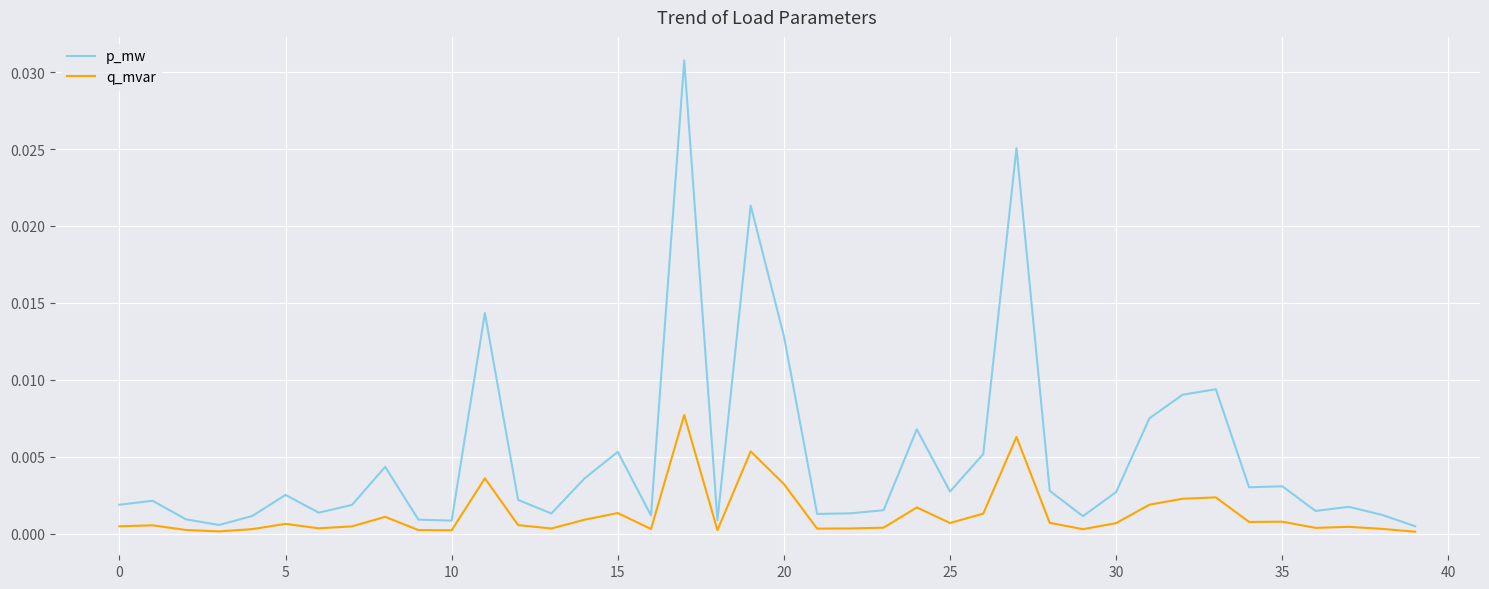

Which series has the largest range (max minus min)?

p_mw